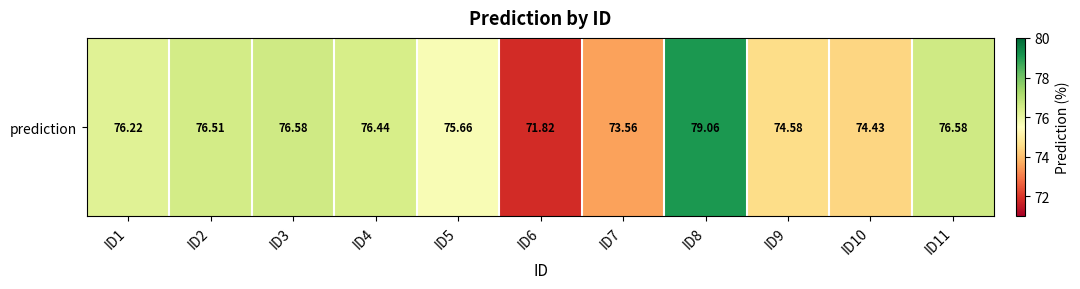

True or false: the data shows 19.9 at ID2.

False